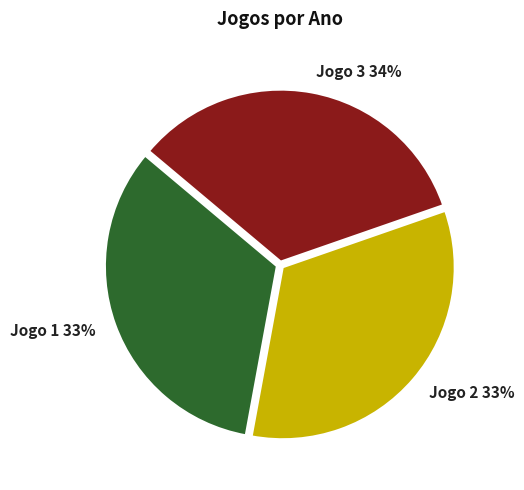

To the nearest percent, what is the combined percentage of Jogo 3 and Jogo 2?

67%